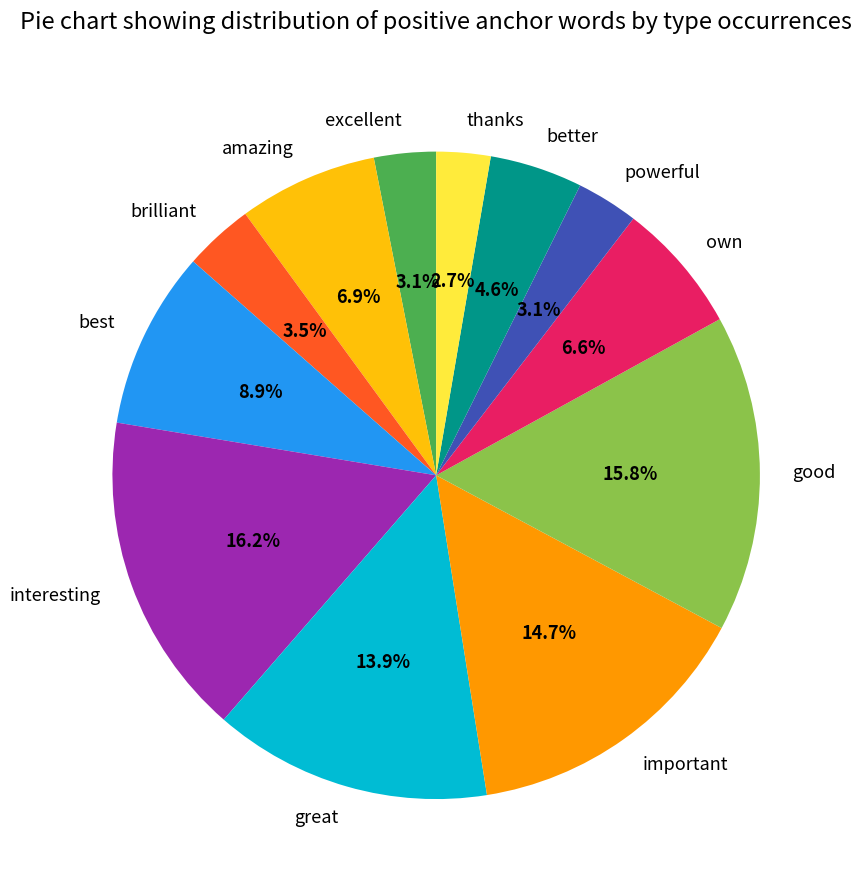

Does powerful account for over 50% of the chart?

No